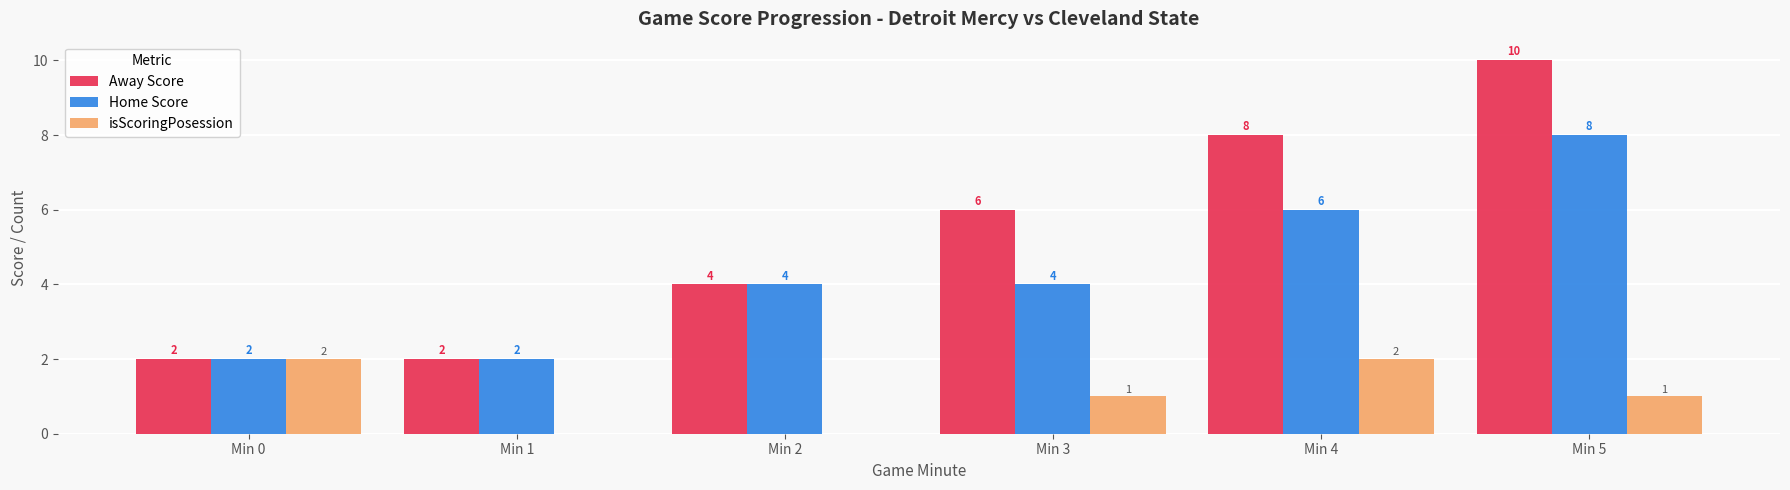

Is it true that Home Score equals 1 at Min 1?

False